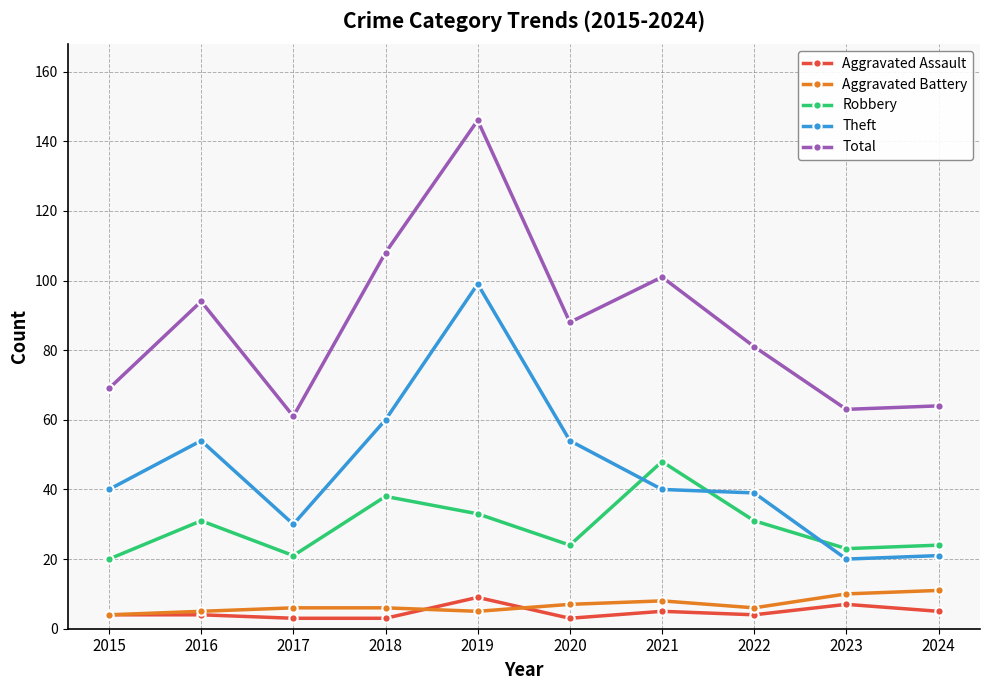

What is the sum of the Aggravated Battery values at 2015 and 2024?

15